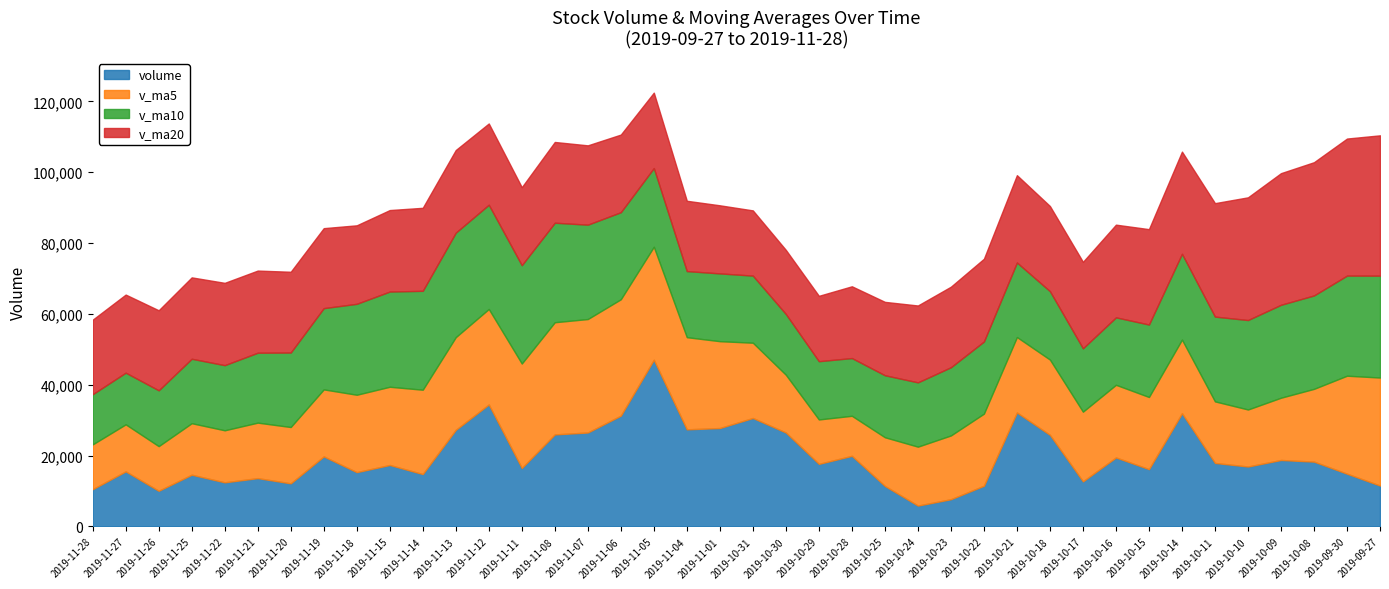

Between which two adjacent categories do v_ma10 and volume first intersect?

2019-11-28 and 2019-11-27